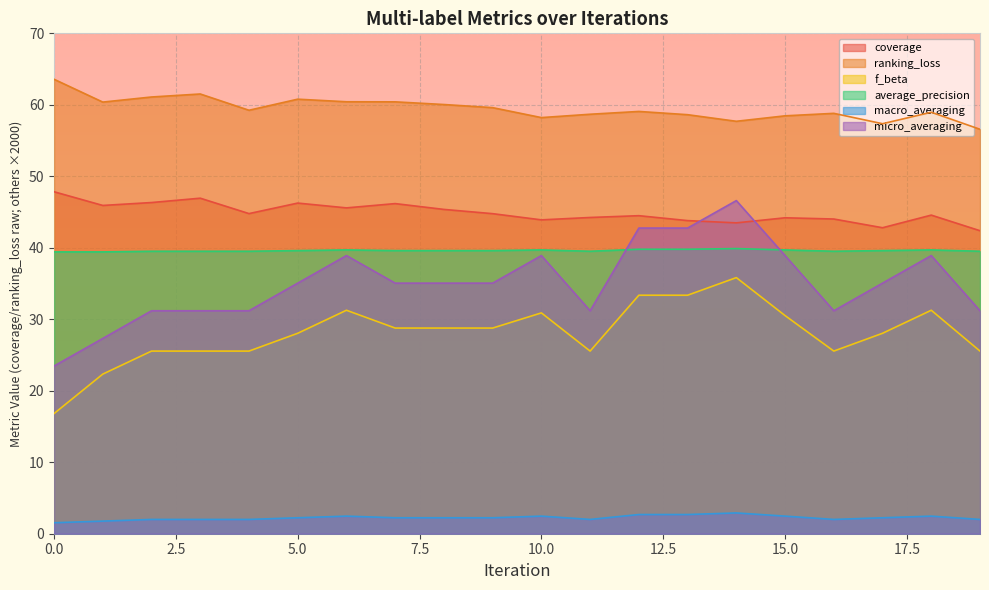

The value of macro_averaging at 15.0 is 2.5. True or false?

True